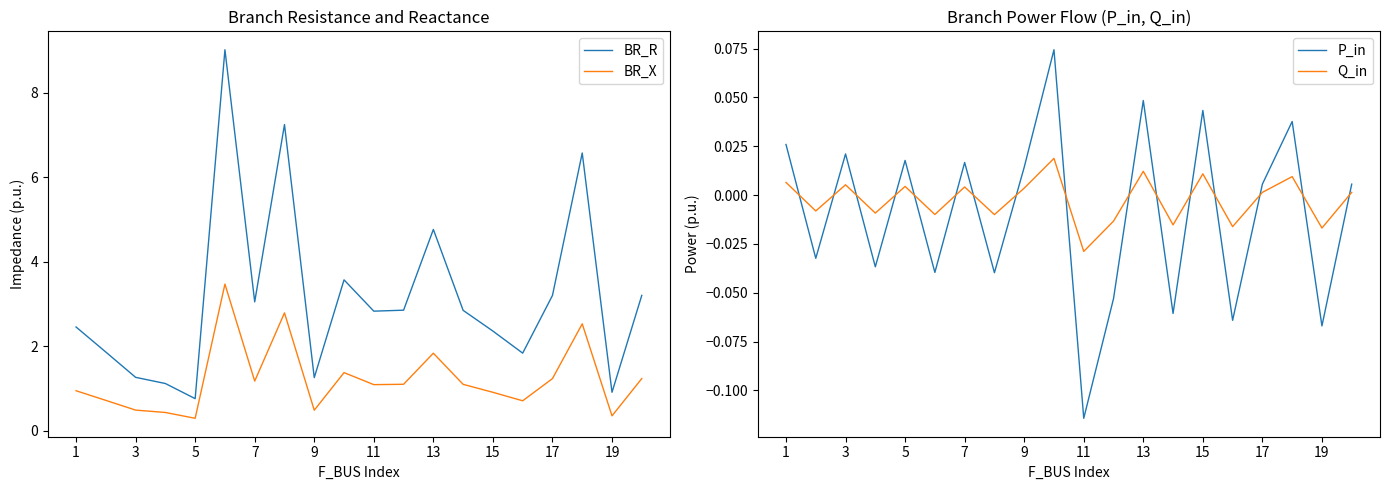

How many interior local valleys does the Q_in series have?

8